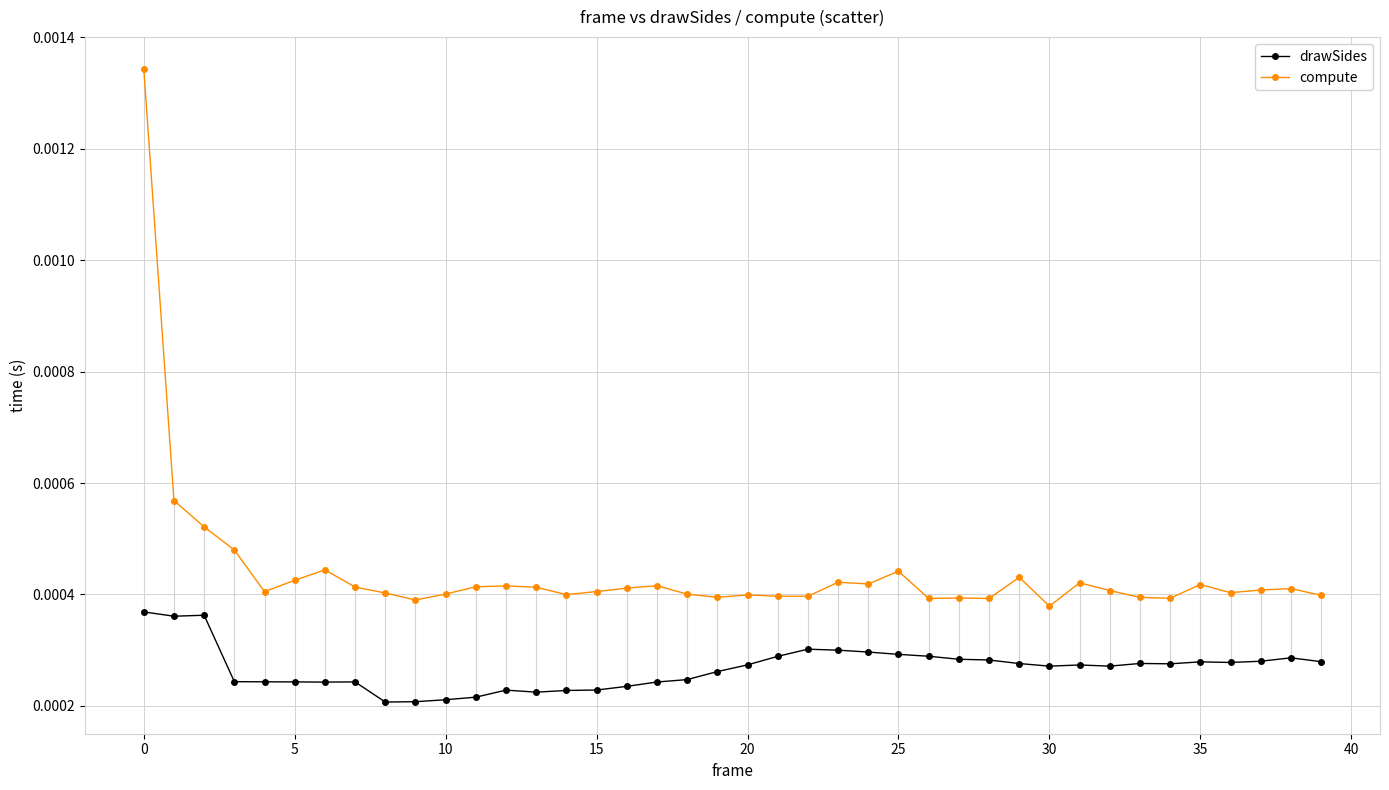

Which series has the widest spread of values?

compute